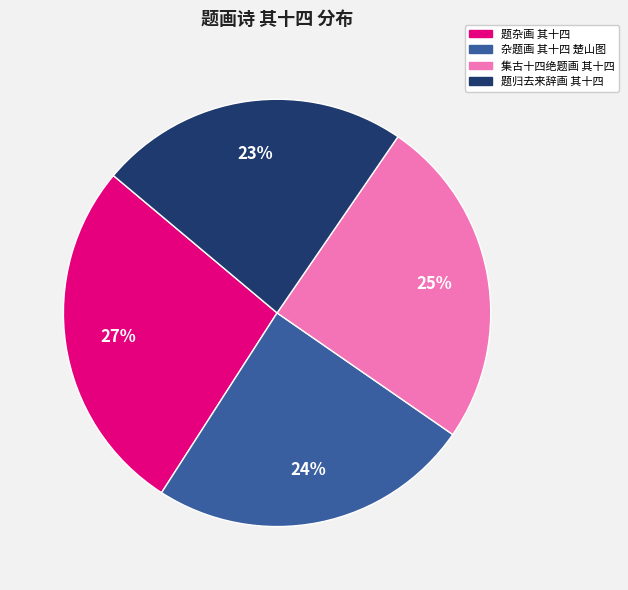

Is there a majority slice in this chart?

No